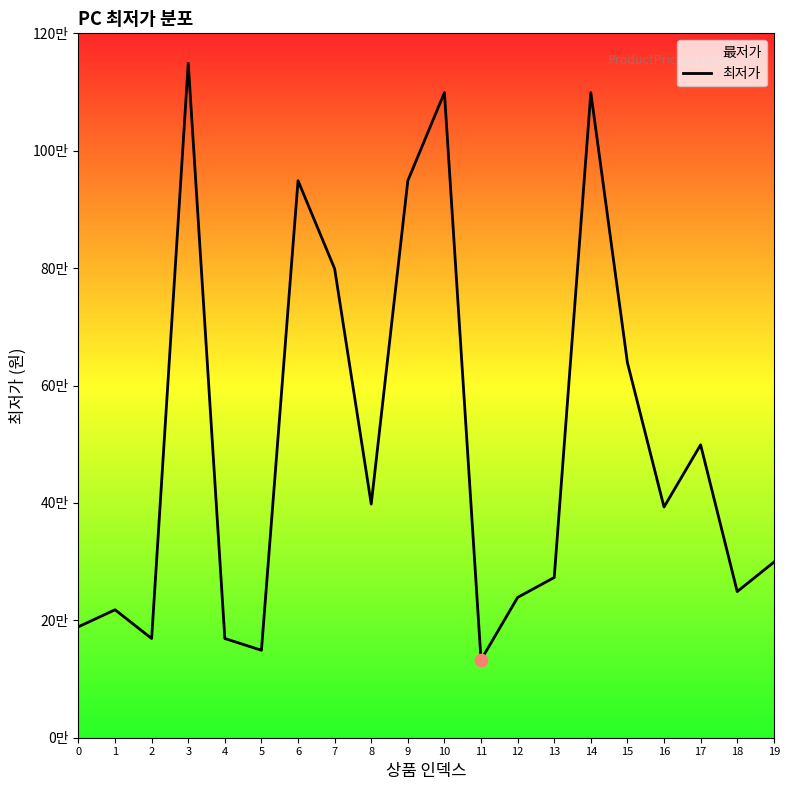

What is the ratio of the value at 2 to the value at 17?

0.3